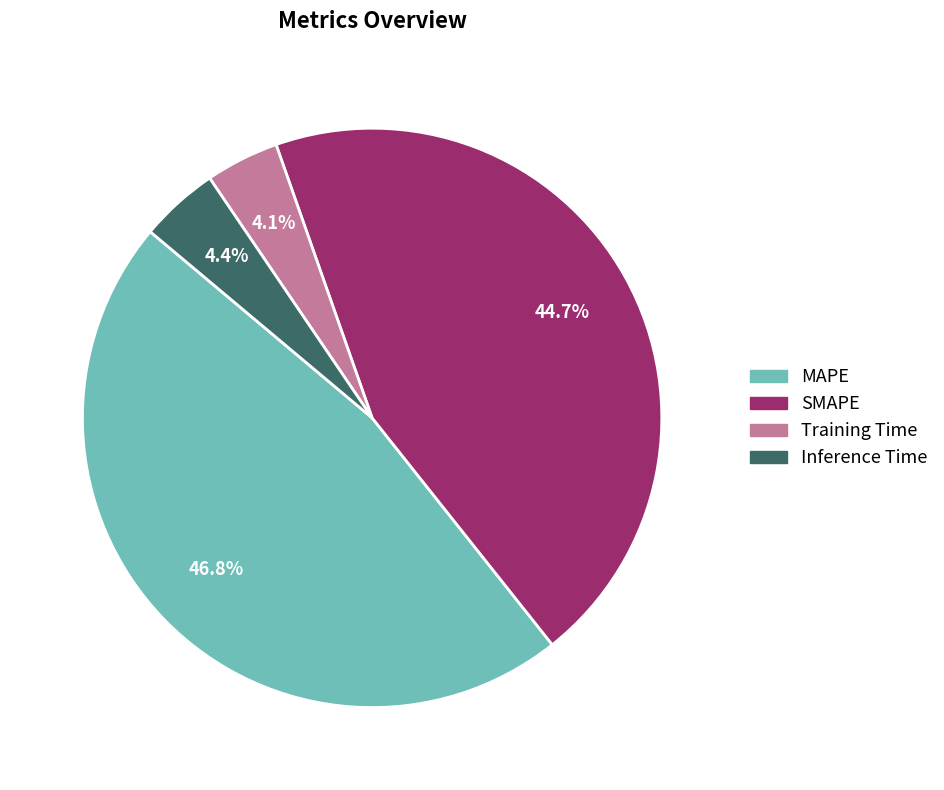

To the nearest percent, what is the difference between the largest and smallest slice percentages?

43%